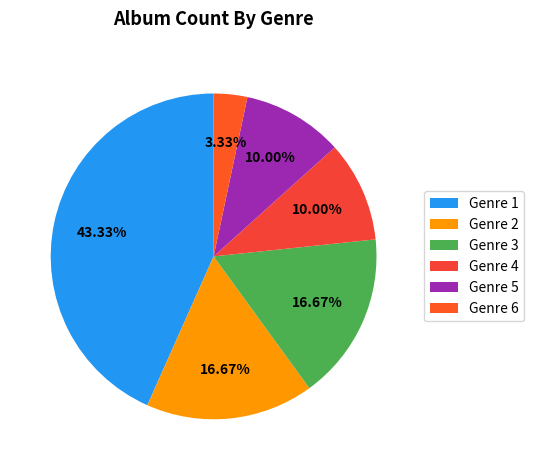

To the nearest percent, what portion does Genre 4 represent?

10%